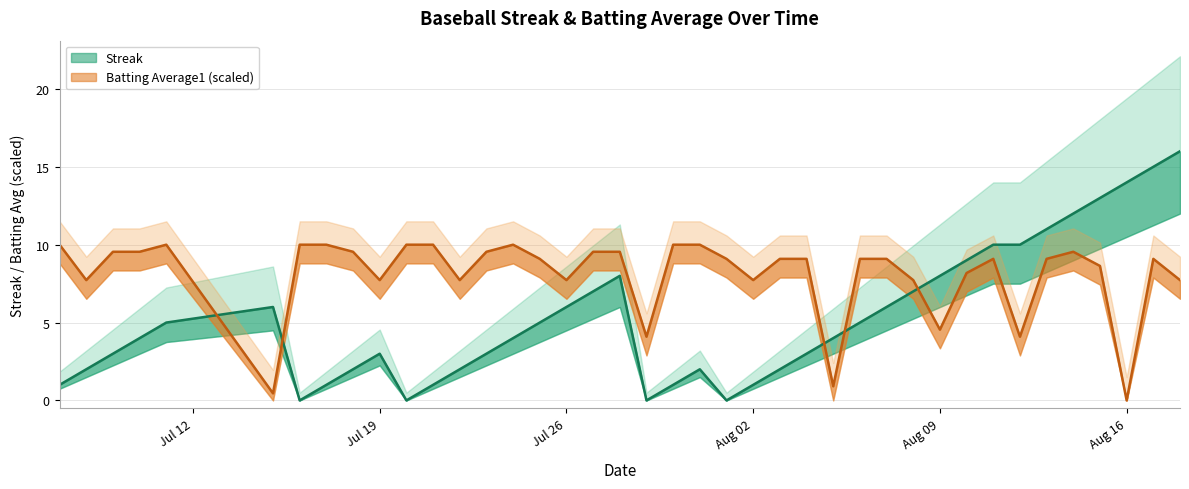

Which series ends up on top after the final intersection of Streak and Batting Average1?

Streak